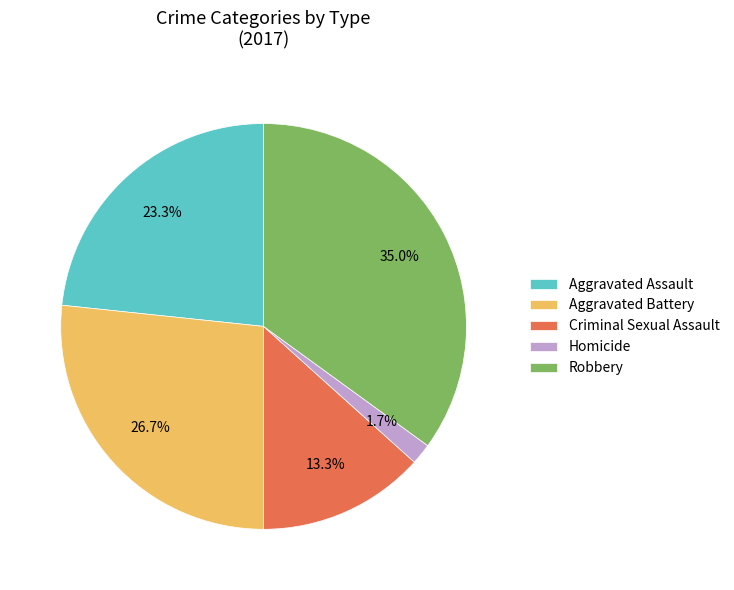

What is the ratio of the value at Aggravated Battery to the value at Criminal Sexual Assault?

2.0